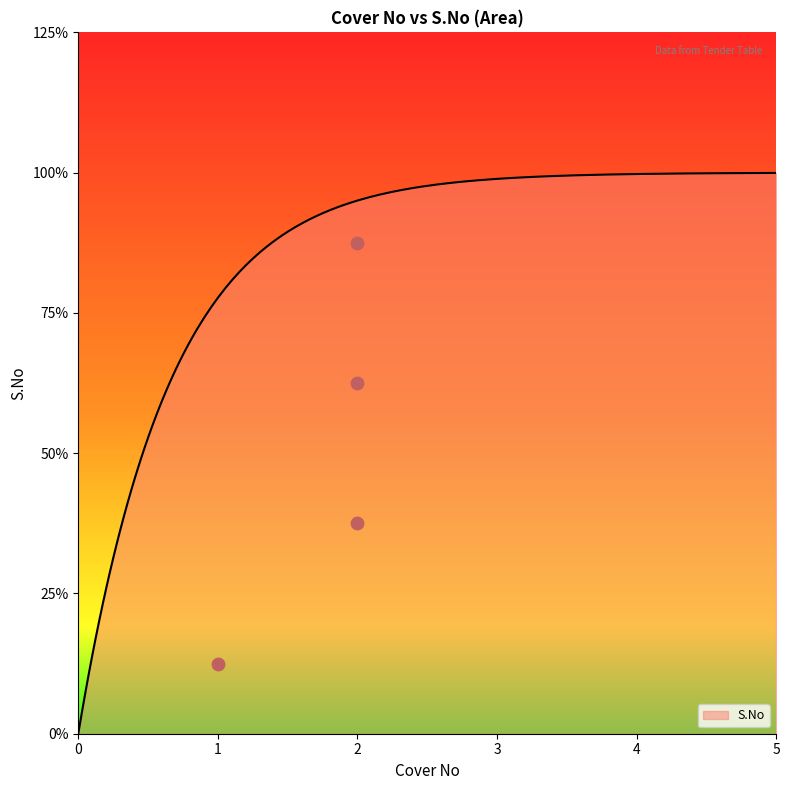

What is the change in value from 2.0 to 4.0?

+2.0